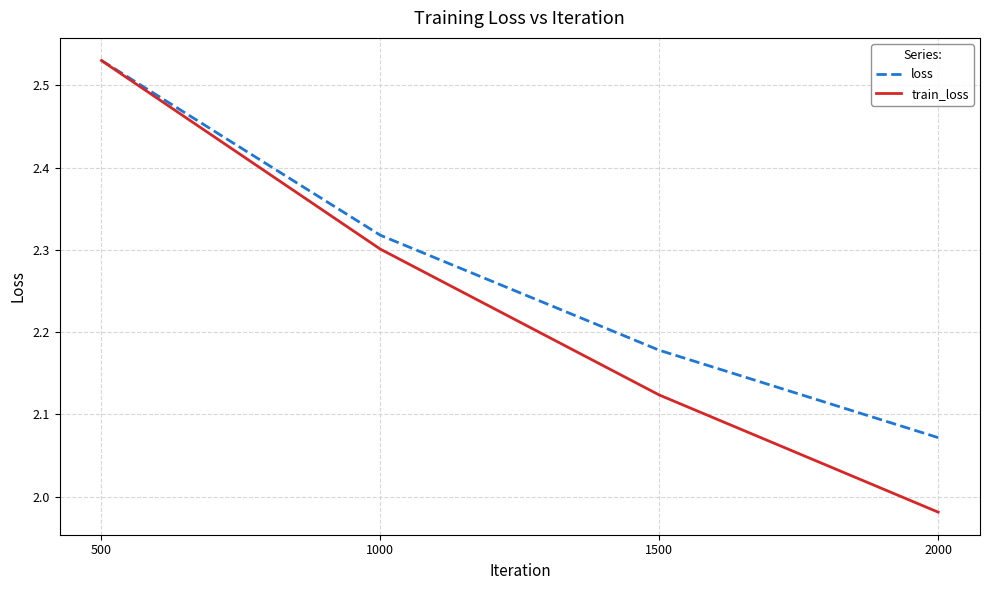

What is the sum of the train_loss values at 1000 and 1500?

4.4